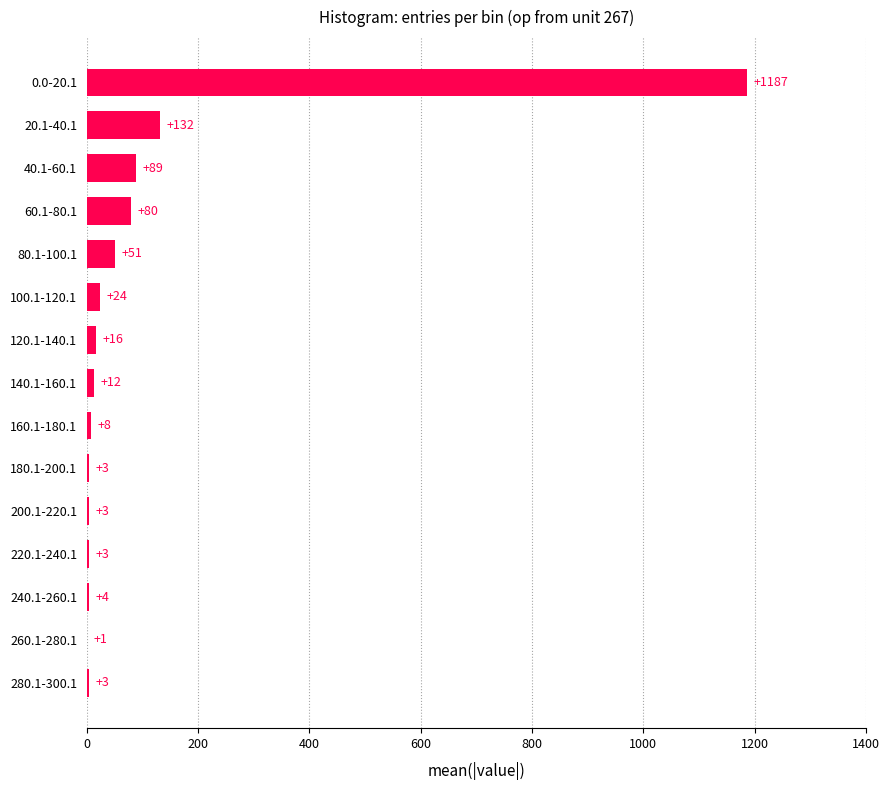

What is the change in value from 40.1-60.1 to 80.1-100.1?

-38